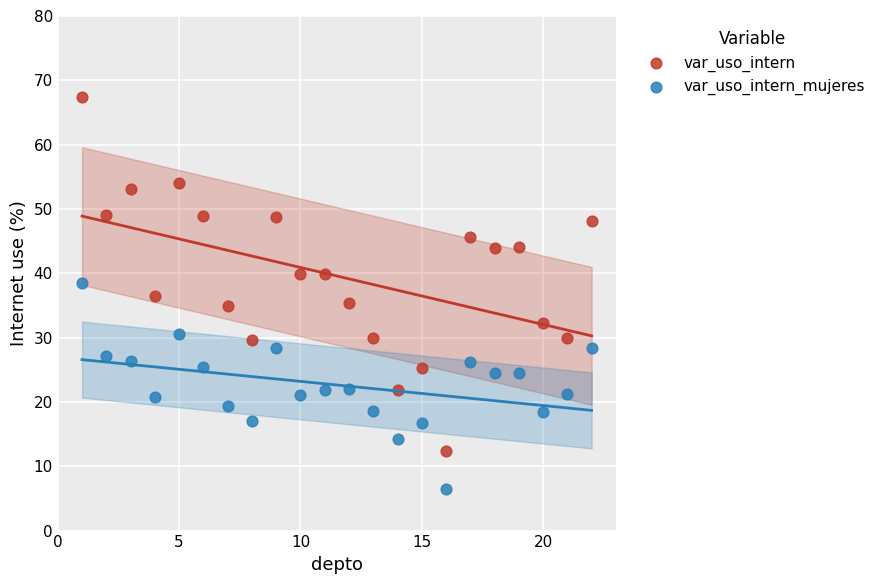

Which series contains the lowest Y value?

var_uso_intern_mujeres